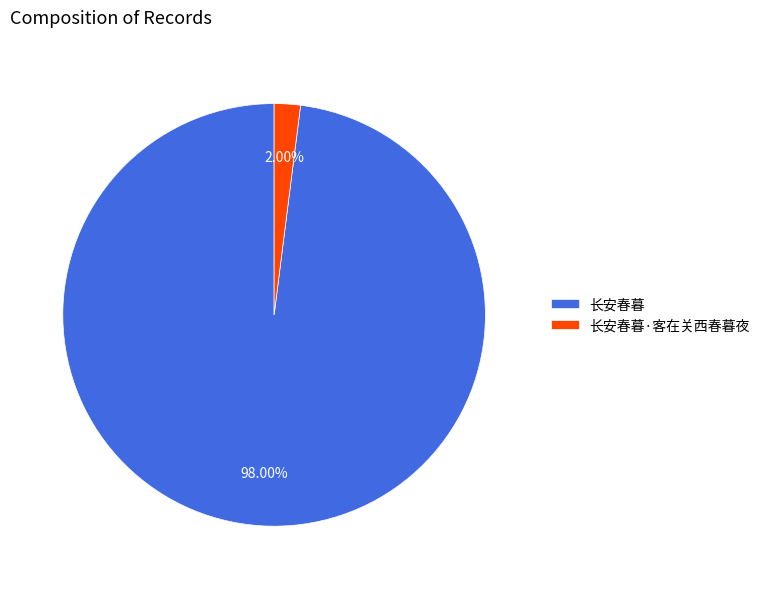

Does any single category account for the majority?

Yes